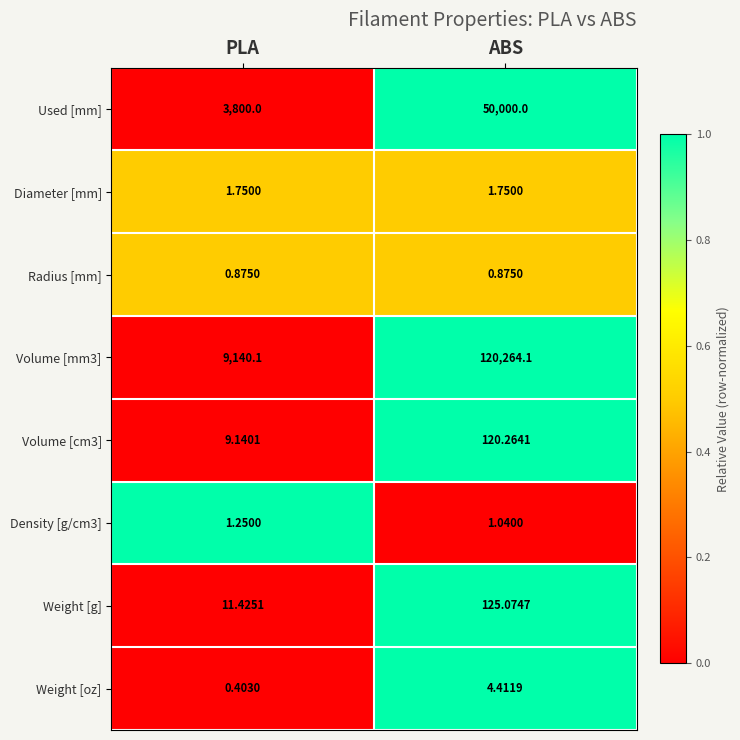

At which label does Volume [mm3] reach its minimum?

PLA